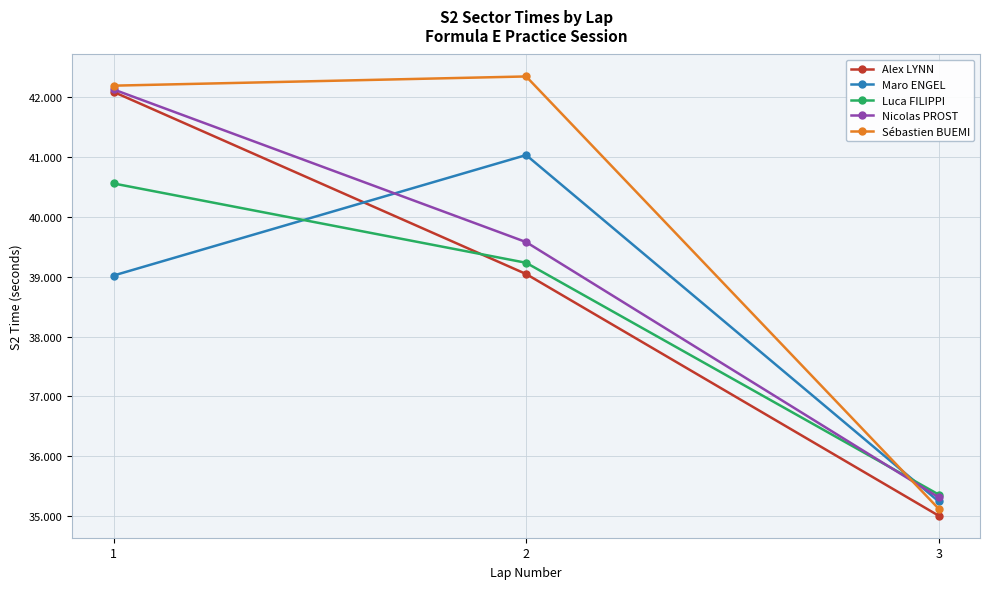

The Sébastien BUEMI series shows 42.2 at 1. True or false?

True